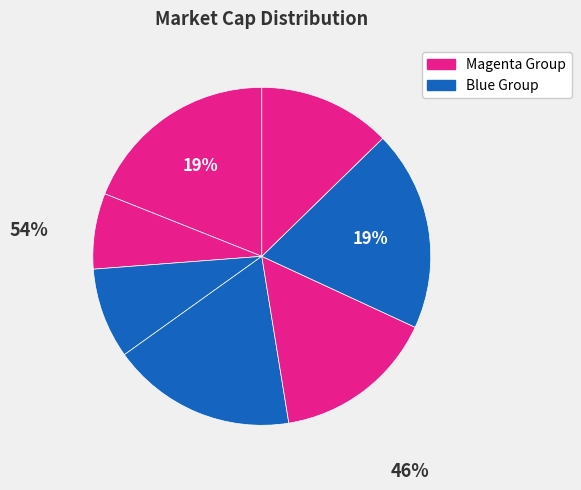

Count the number of slices in the pie.

7